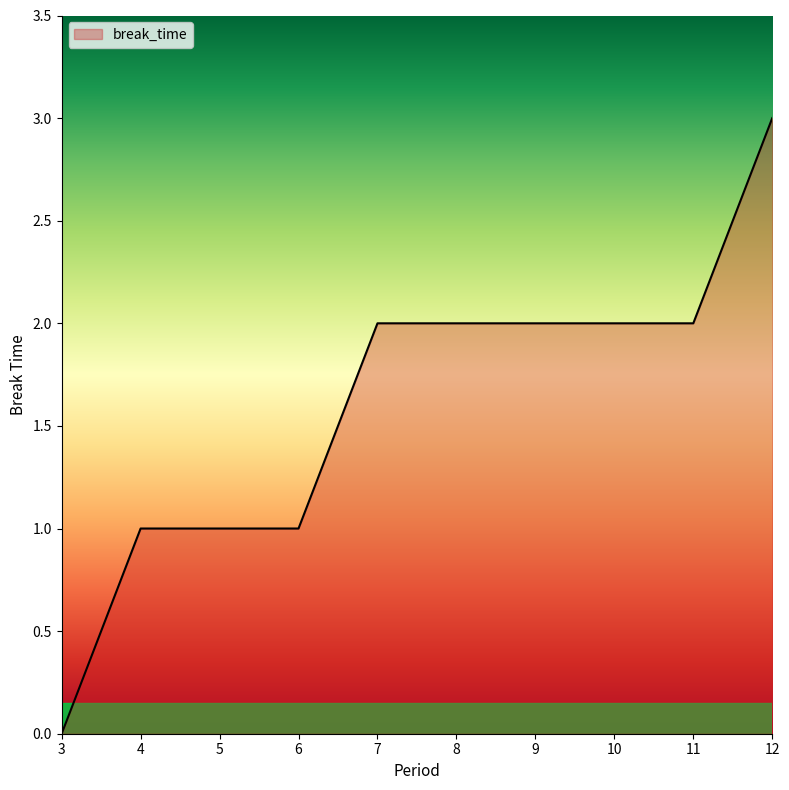

What is the difference between the maximum and minimum values?

3